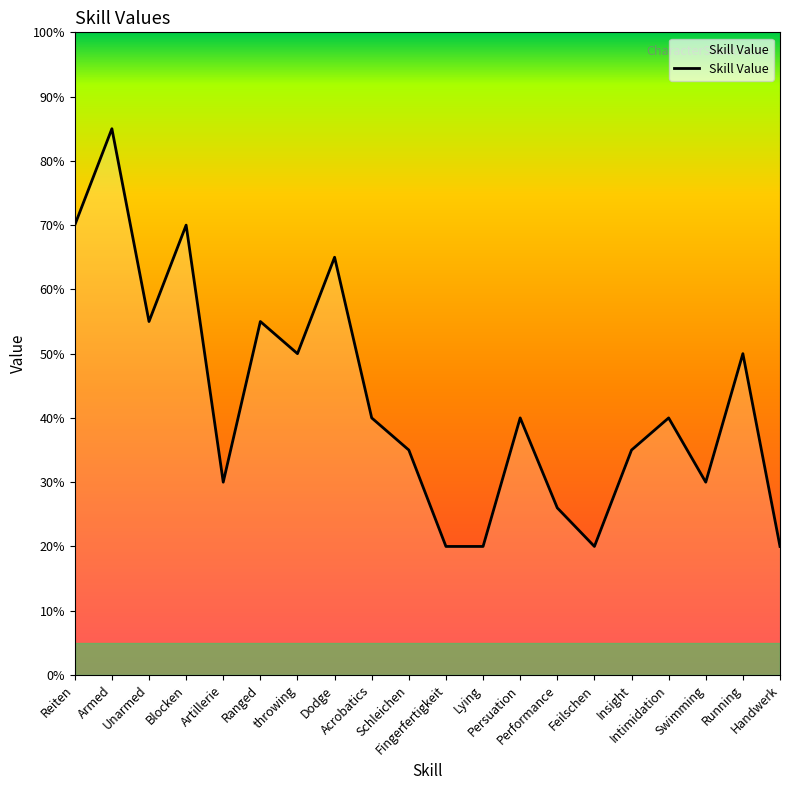

What is the approximate value at Blocken, to the nearest 5?

70